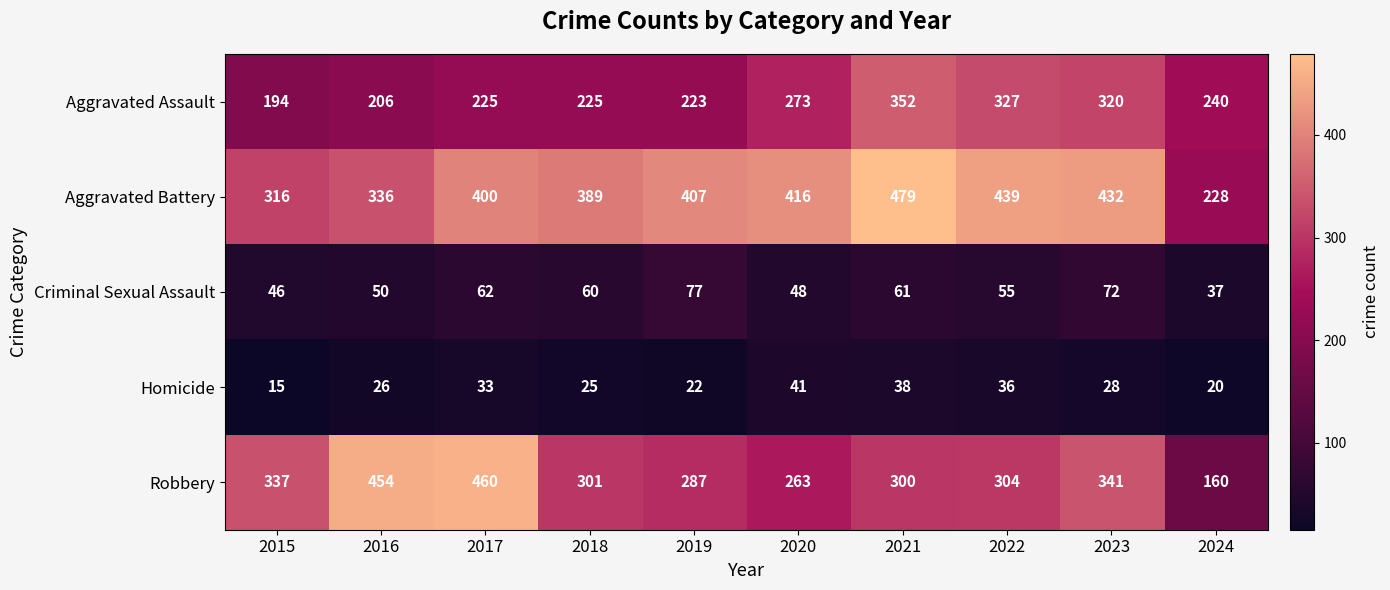

How many series are shown in this chart?

5